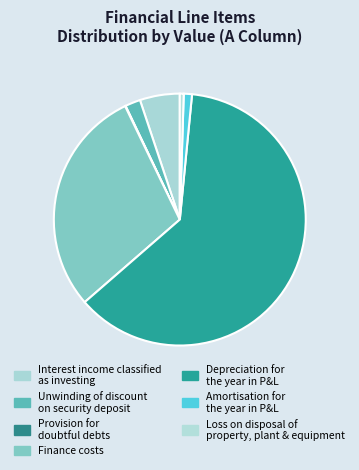

Which slice is the largest?

Depreciation for the year in P&L